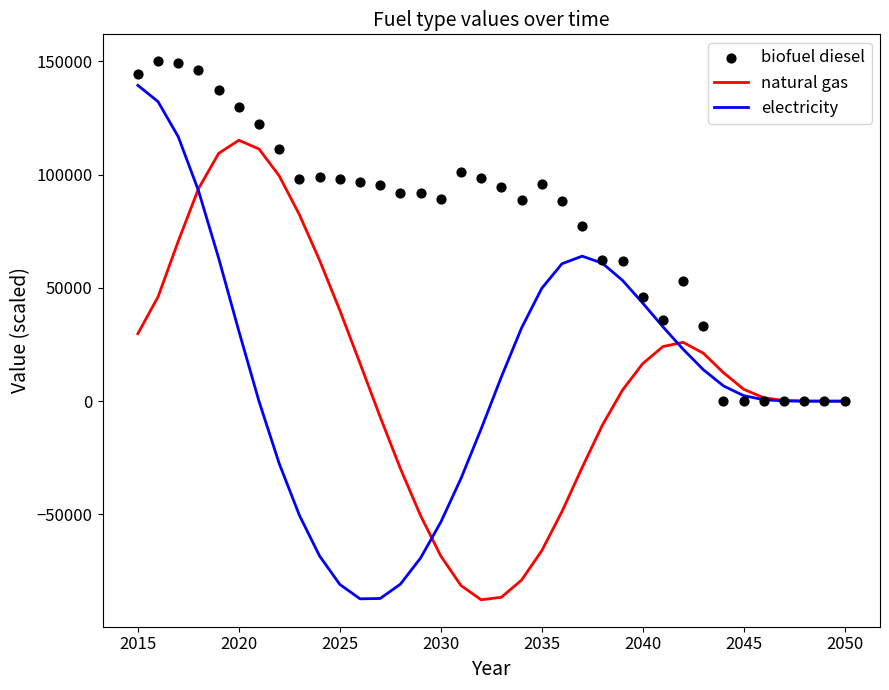

Which series contains the lowest Y value?

natural gas